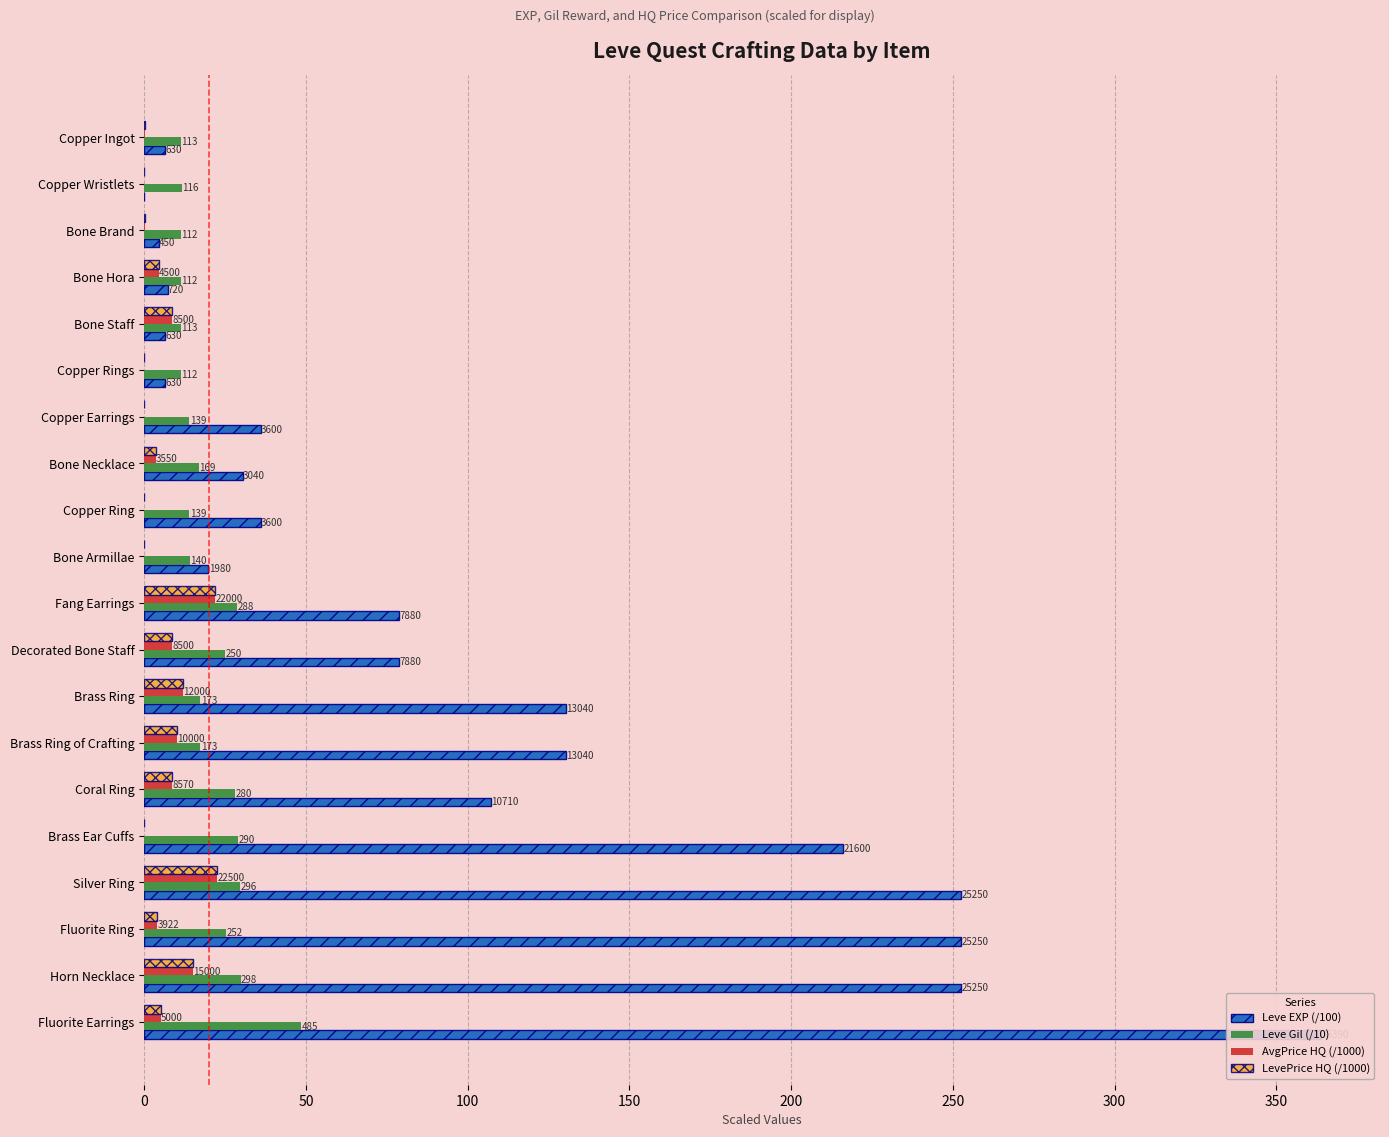

Reading right to left, extract all data points from this chart.

Leve EXP (/100): 363.9	252.5	252.5	252.5	216.0	107.1	130.4	130.4	78.8	78.8	19.8	36.0	30.4	36.0	6.3	6.3	7.2	4.5	0.0	6.3
Leve Gil (/10): 48.5	29.8	25.2	29.6	29.0	28.0	17.3	17.3	25.0	28.8	14.0	13.9	16.9	13.9	11.2	11.3	11.2	11.2	11.6	11.3
AvgPrice HQ (/1000): 5.0	15.0	3.9	22.5	0.0	8.6	10.0	12.0	8.5	22.0	0.0	0.0	3.5	0.0	0.0	8.5	4.5	0.2	0.0	0.3
LevePrice HQ (/1000): 5.0	15.0	3.9	22.5	0.0	8.6	10.0	12.0	8.5	22.0	0.0	0.0	3.5	0.0	0.0	8.5	4.5	0.2	0.0	0.3